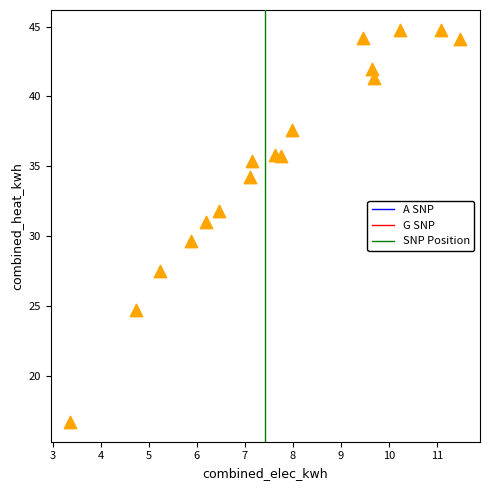

What is the range of X values (max minus min)?

8.1